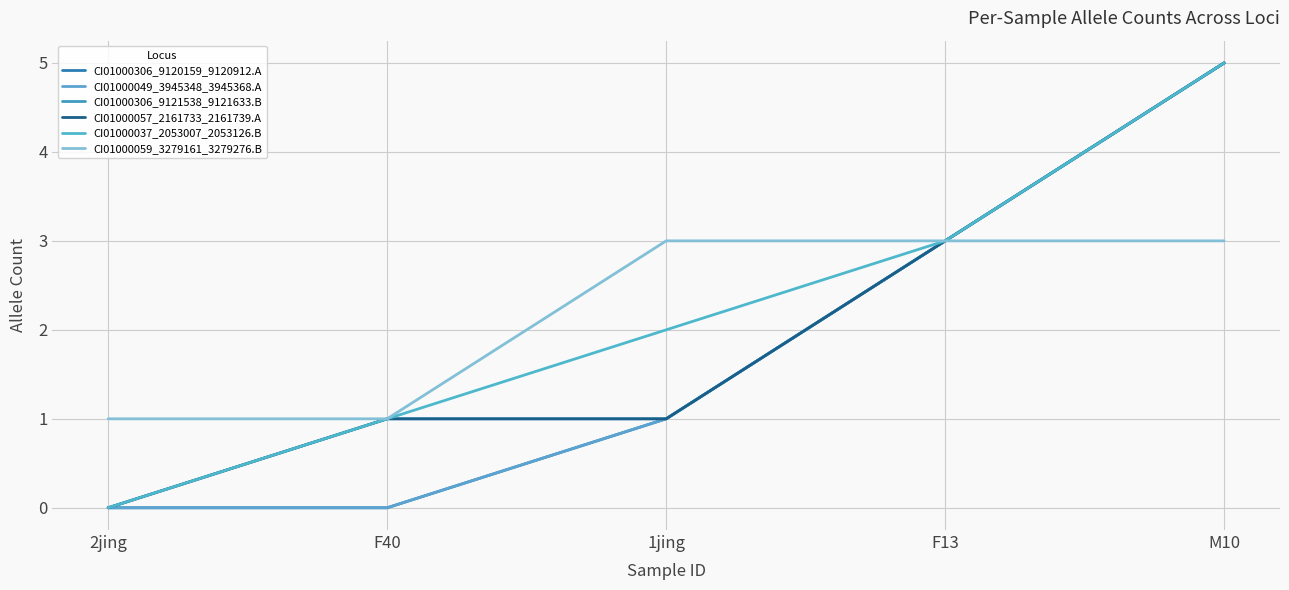

True or false: CI01000059_3279161_3279276.B and CI01000049_3945348_3945368.A intersect in this chart.

False